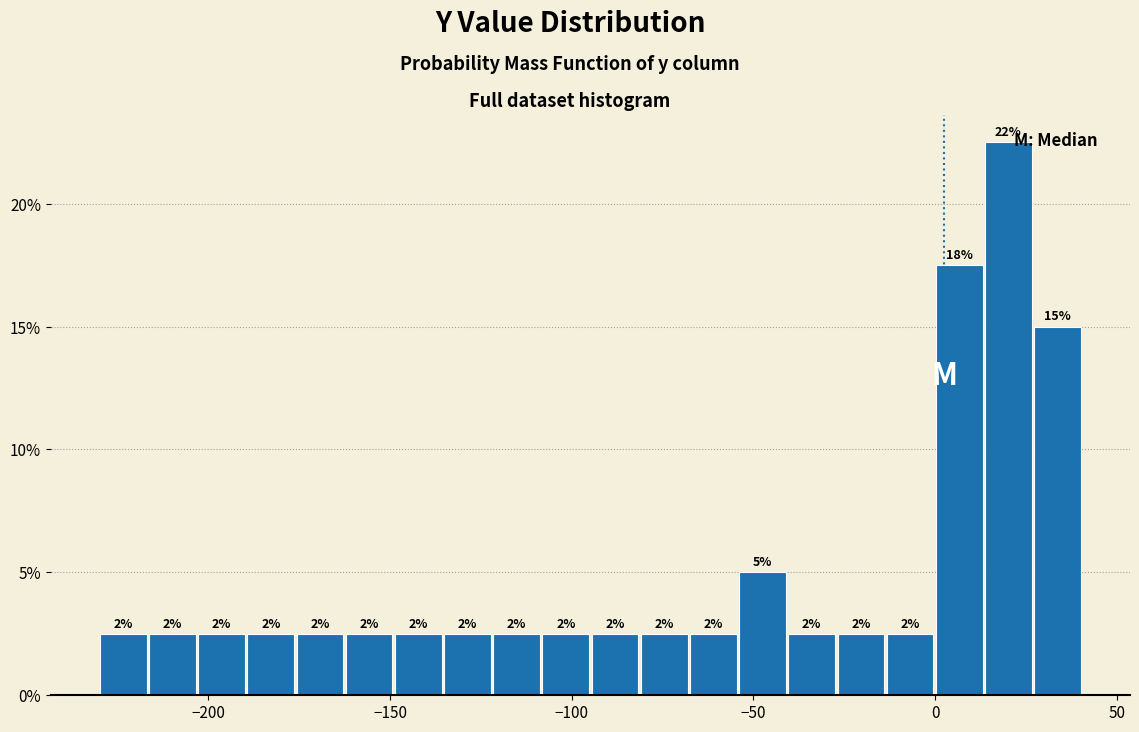

Around what value on the x-axis is the tallest bar? Give the approximate position of its centre, as read against the axis.

20